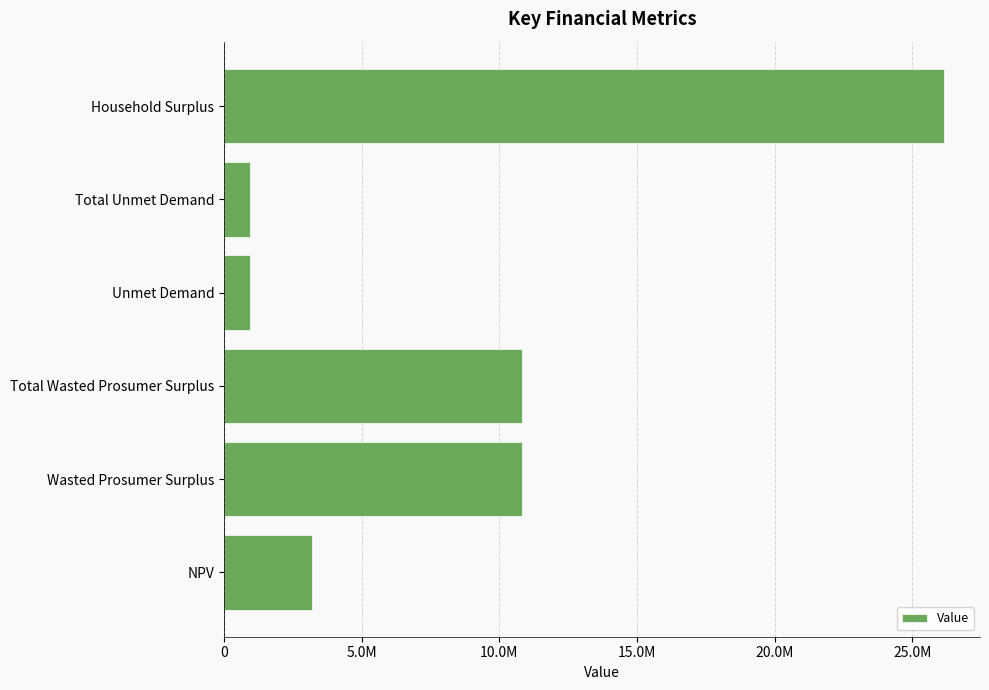

Does the chart contain stacked bars?

No